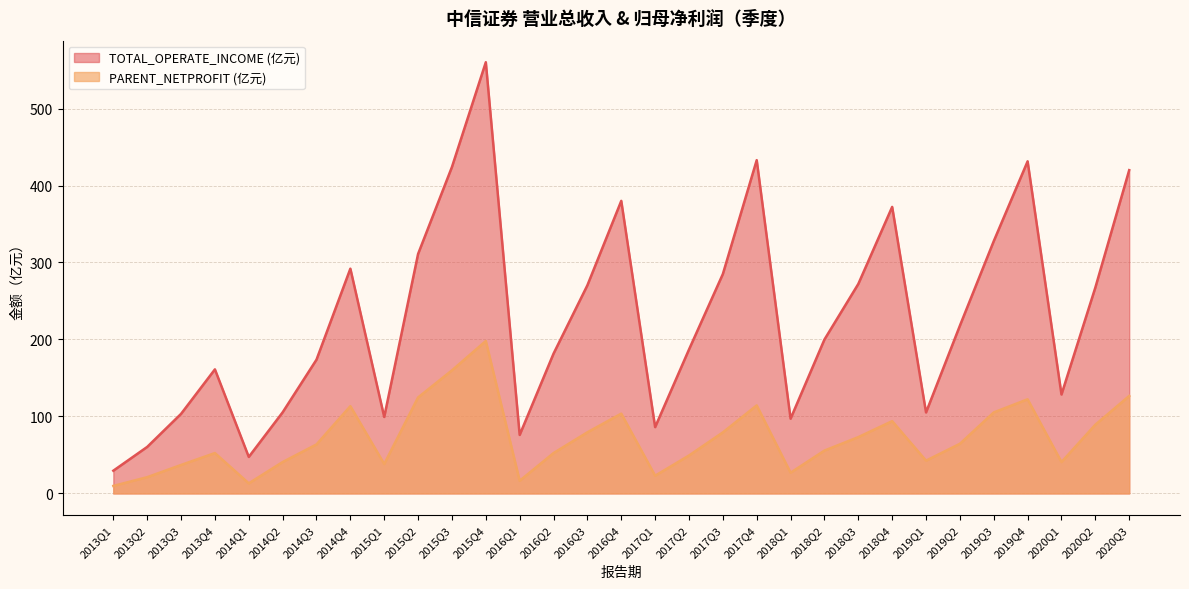

What is the minimum value for TOTAL_OPERATE_INCOME?

29.5